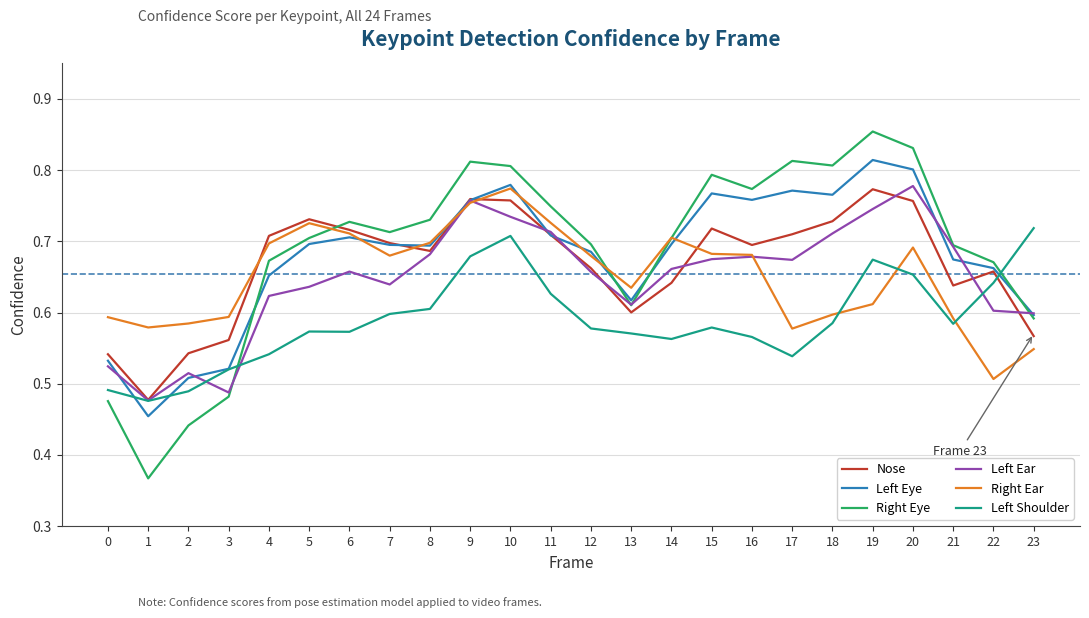

Is it true that Nose equals 0.6 at 13?

True